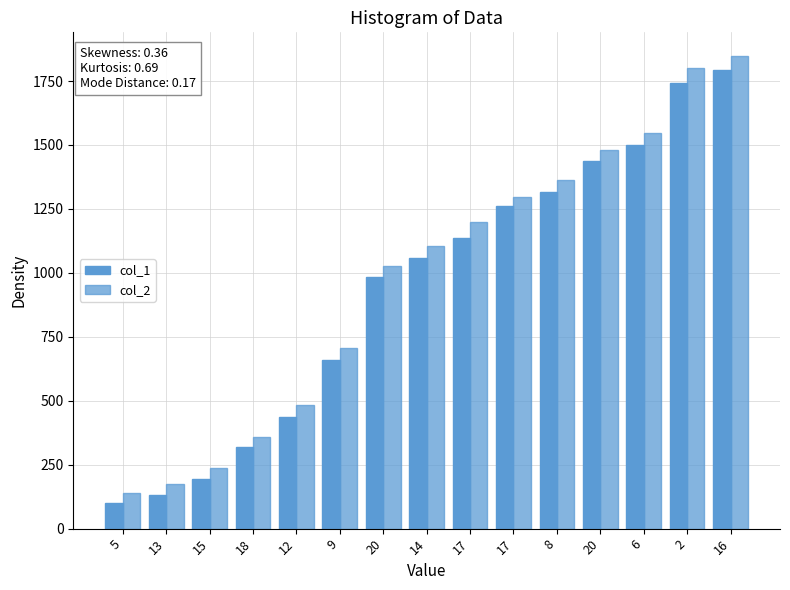

Are the bars horizontal?

No